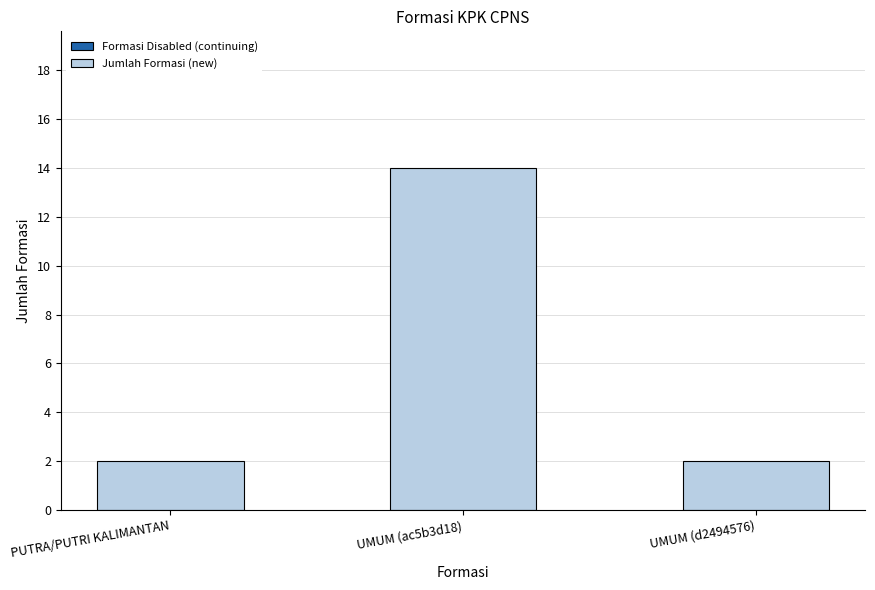

What is the difference between the values at UMUM (ac5b3d18) and UMUM (d2494576)?

12